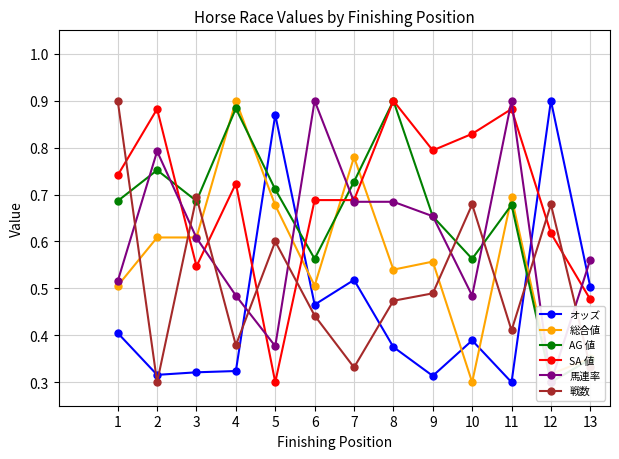

Which category has the highest value across all series?

12